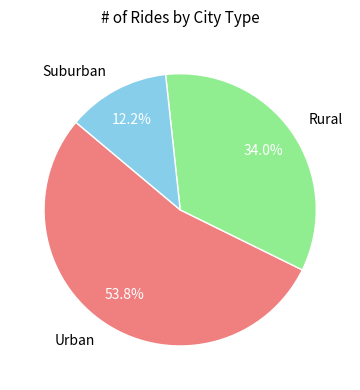

What percentage do Suburban and Urban together represent?

66.0%